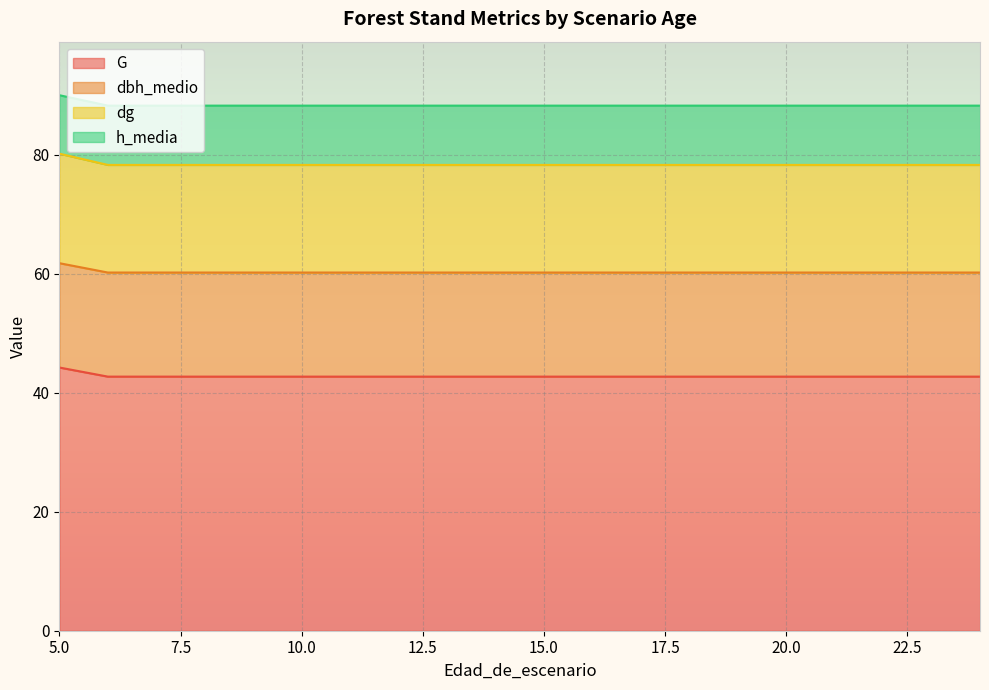

How many series are shown in this chart?

4